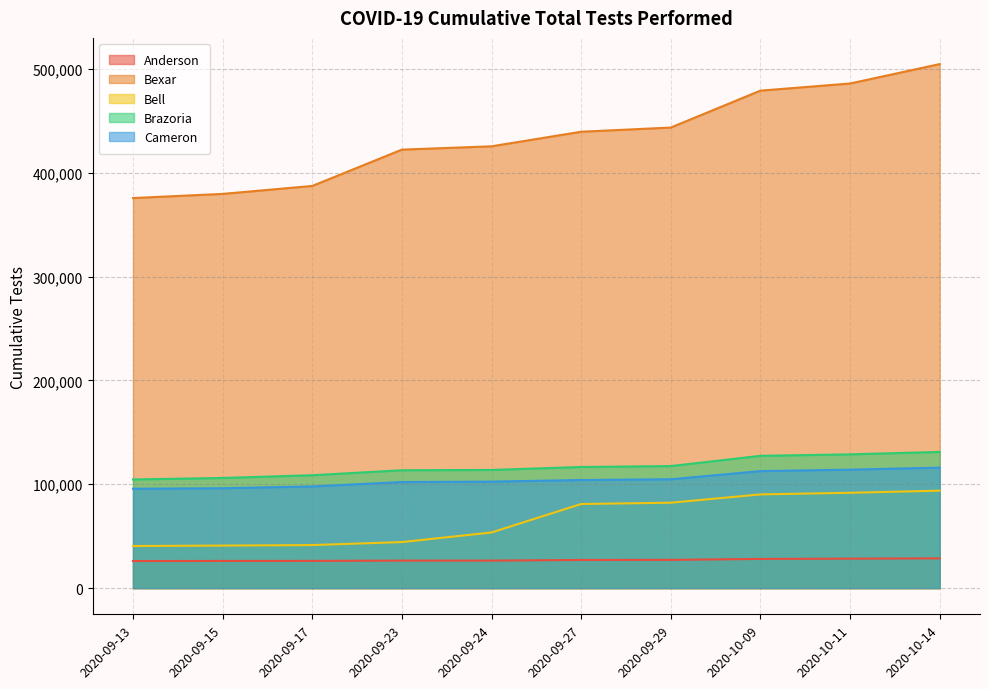

Reading left to right, what are all the values shown in this chart?

Anderson: 26091	26150	26223	26476	26494	27102	27180	28101	28368	28641
Bexar: 375721	379734	387393	422381	425576	439613	443657	479205	486082	504780
Bell: 40538	40962	41455	44338	53586	81008	82256	90247	91832	93873
Brazoria: 104650	106094	108730	113521	113804	116657	117545	127427	128827	131186
Cameron: 95724	96216	97924	102179	102582	104107	104837	112705	114103	116032